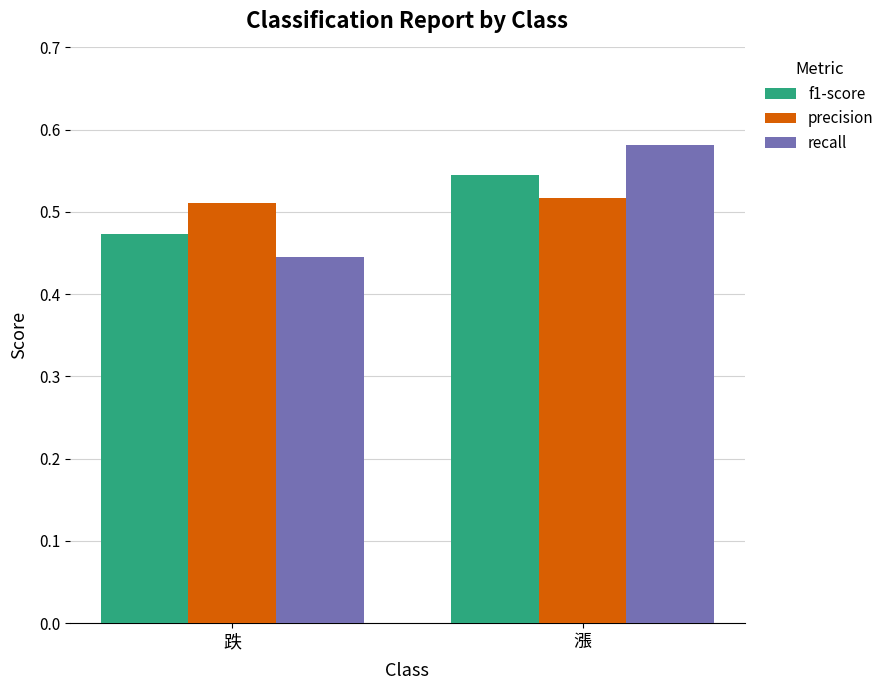

At which label is f1-score closest to 0?

跌